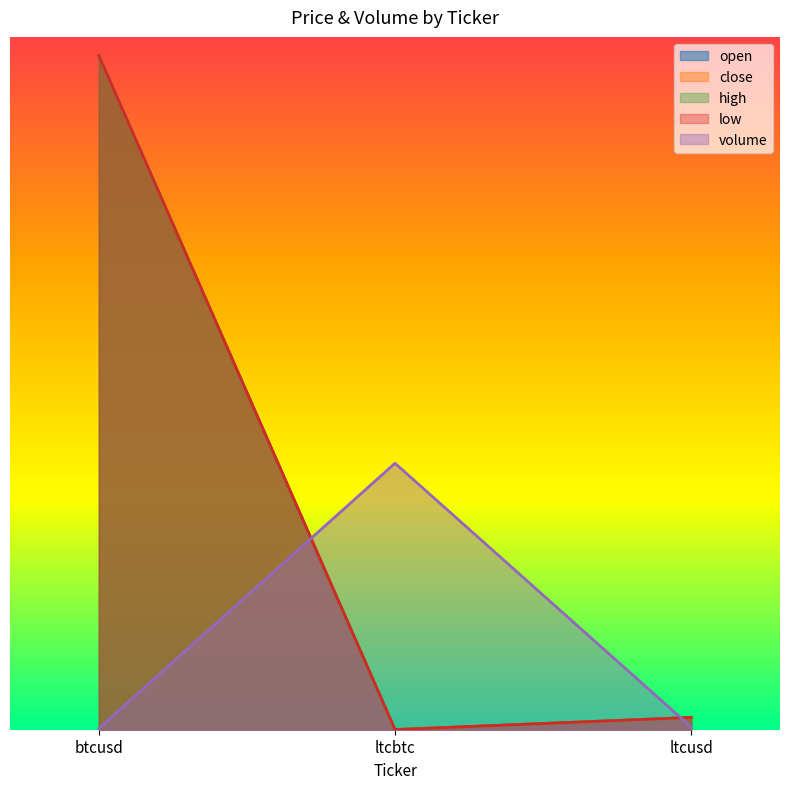

Which has a higher value, btcusd or ltcbtc?

btcusd